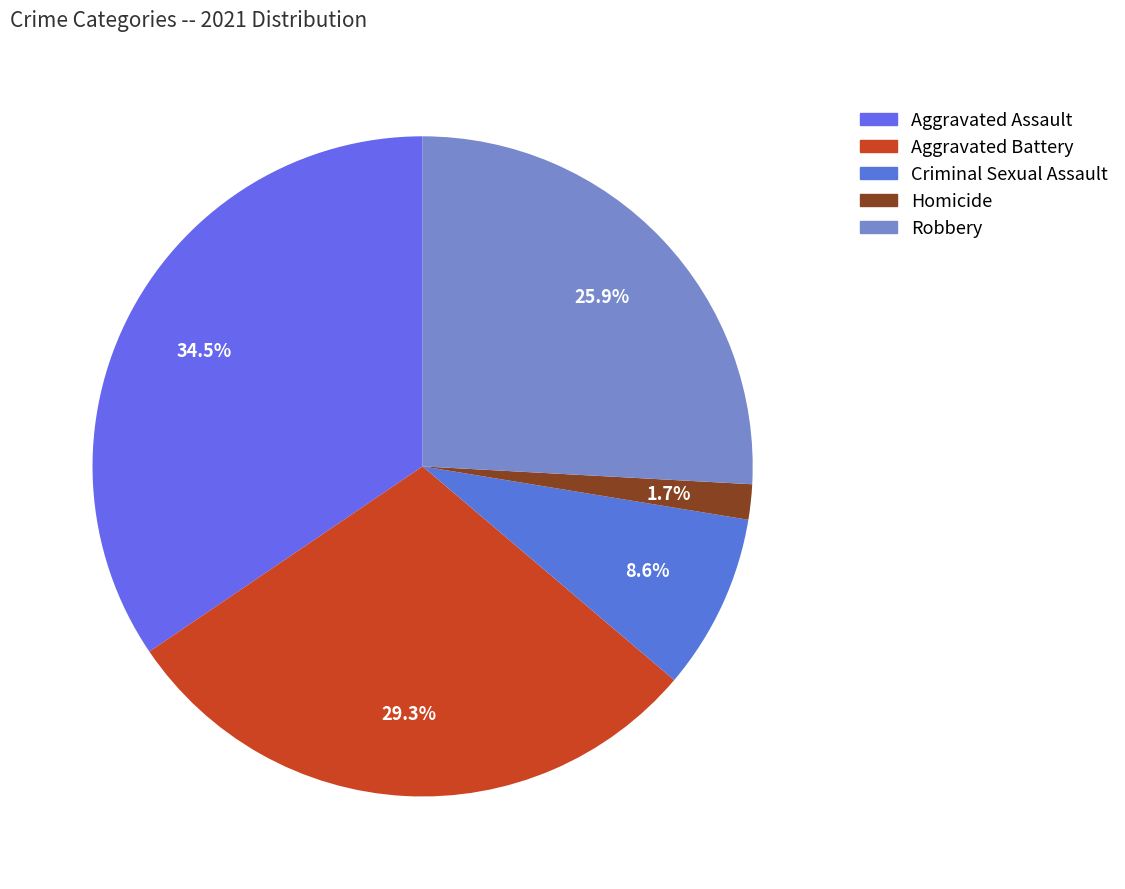

To the nearest percent, what portion does Homicide represent?

2%